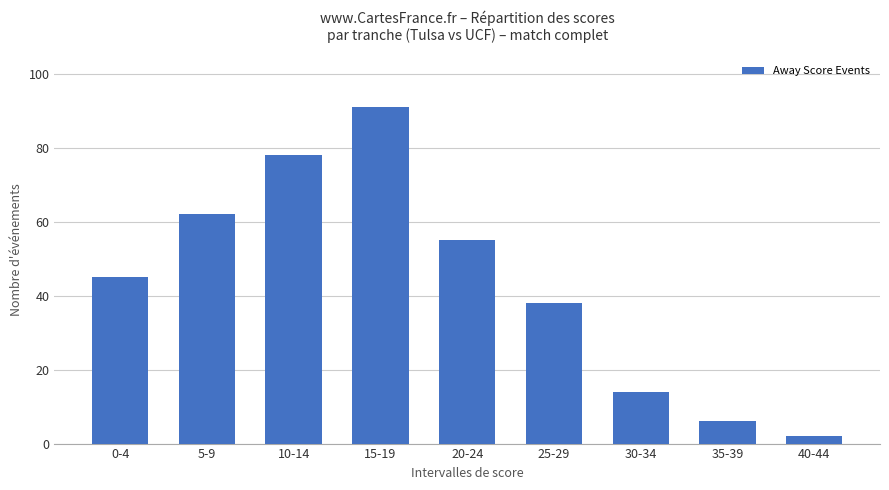

Read the value at 0-4, to the nearest 5.

45